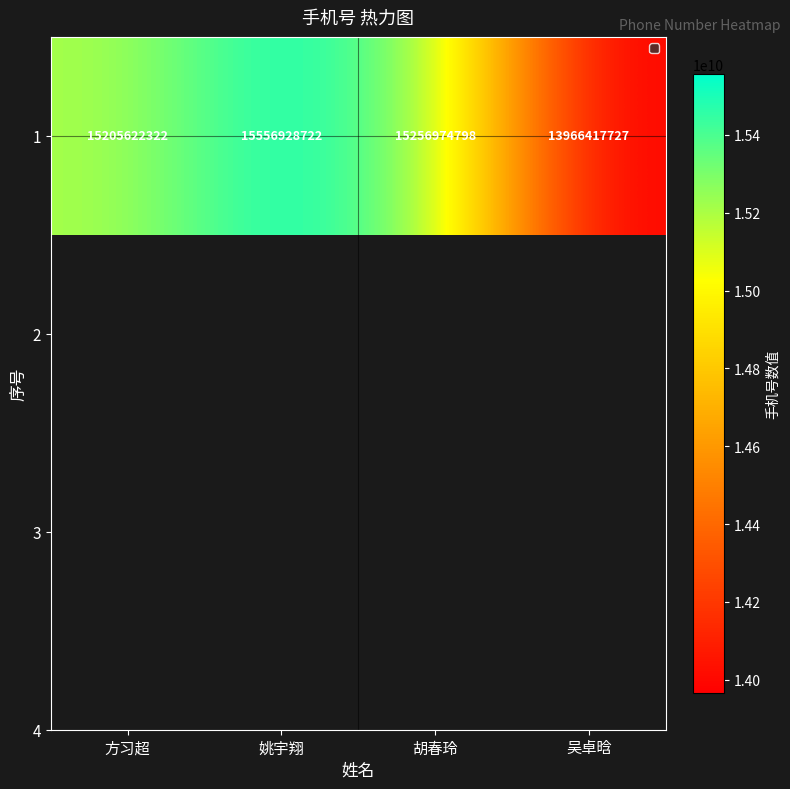

What is the difference between the maximum and second lowest values?

351306400